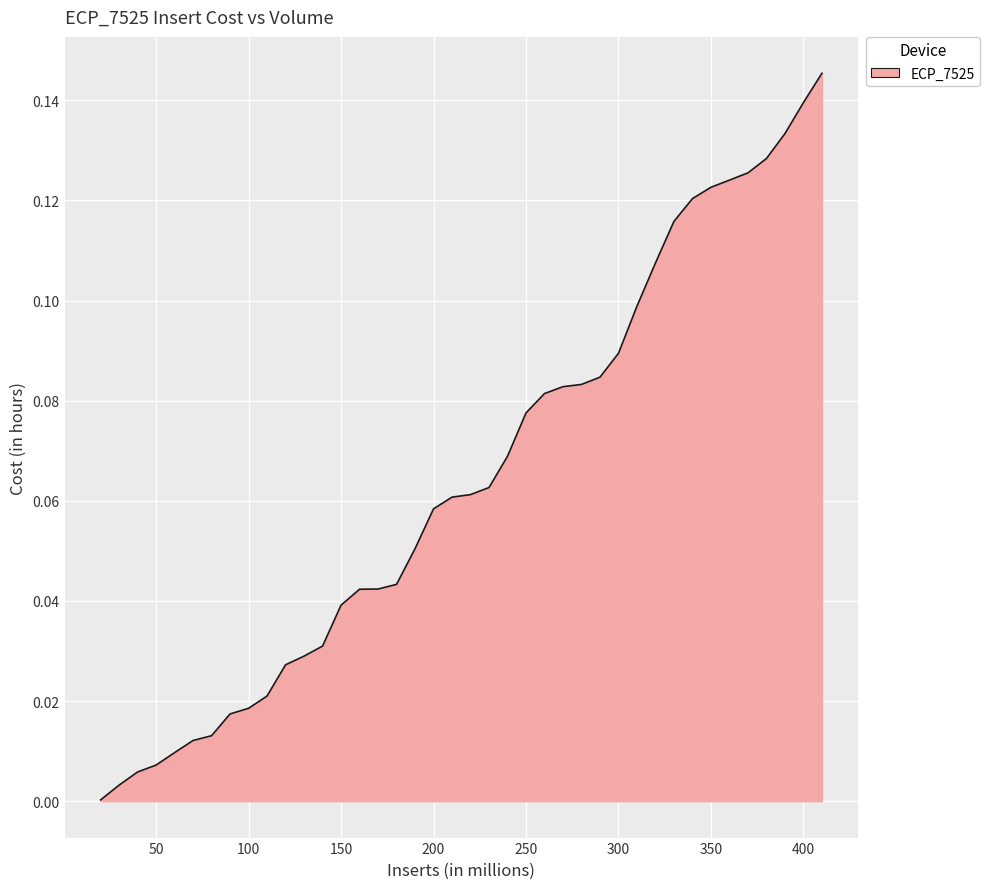

Does the chart display data point markers on the line(s)?

No